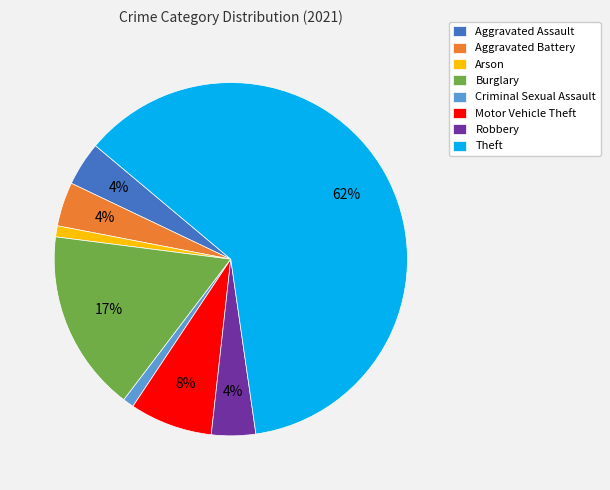

What is the ratio of the value at Criminal Sexual Assault to the value at Arson?

1.0